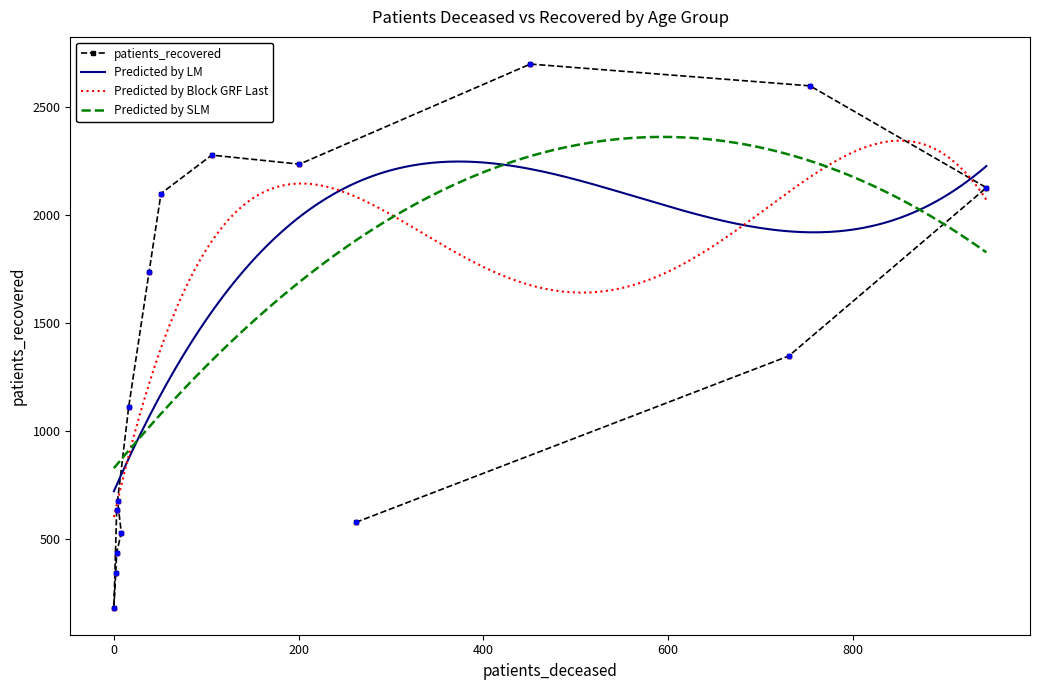

What is the minimum value for Predicted by SLM?

827.9